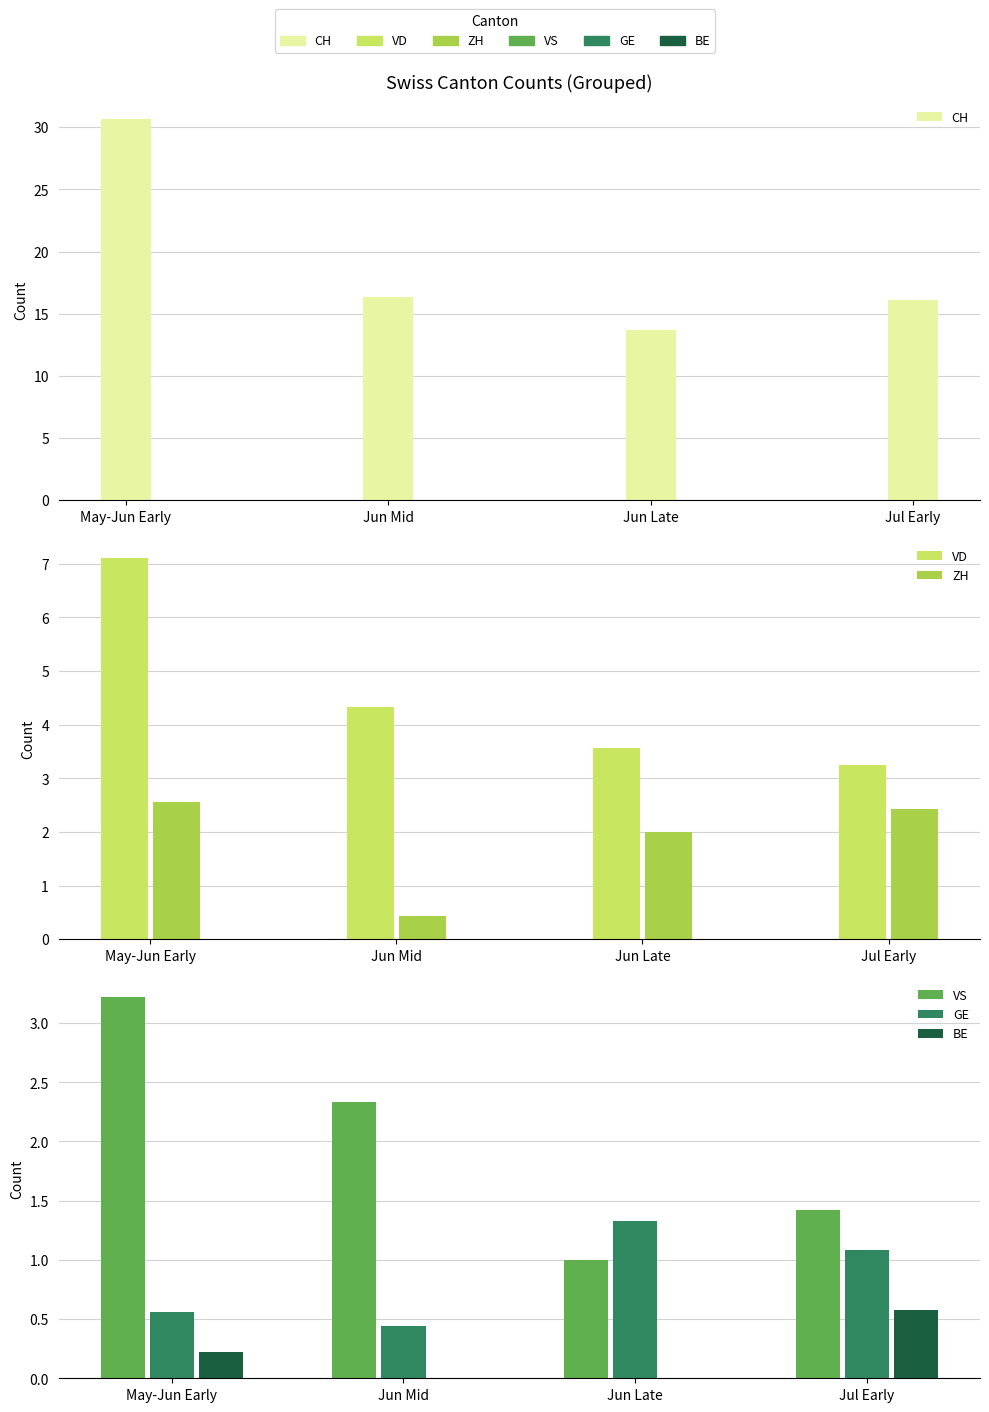

List the series in order of their peak value, highest first.

CH, VD, VS, ZH, GE, BE